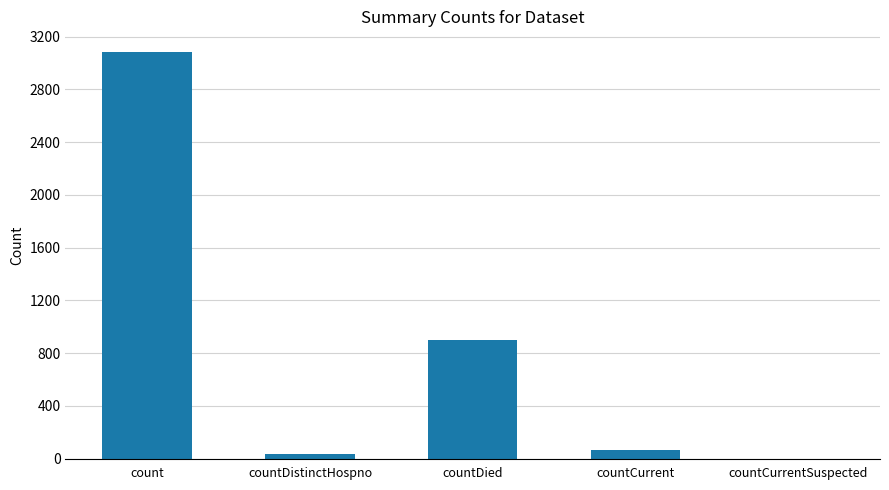

Which has a higher value, countDied or countDistinctHospno?

countDied